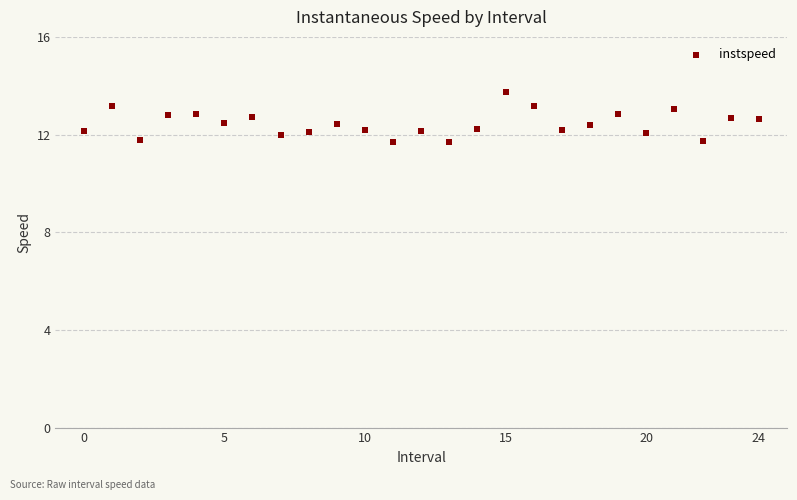

What is the range of Y values (max minus min)?

2.0